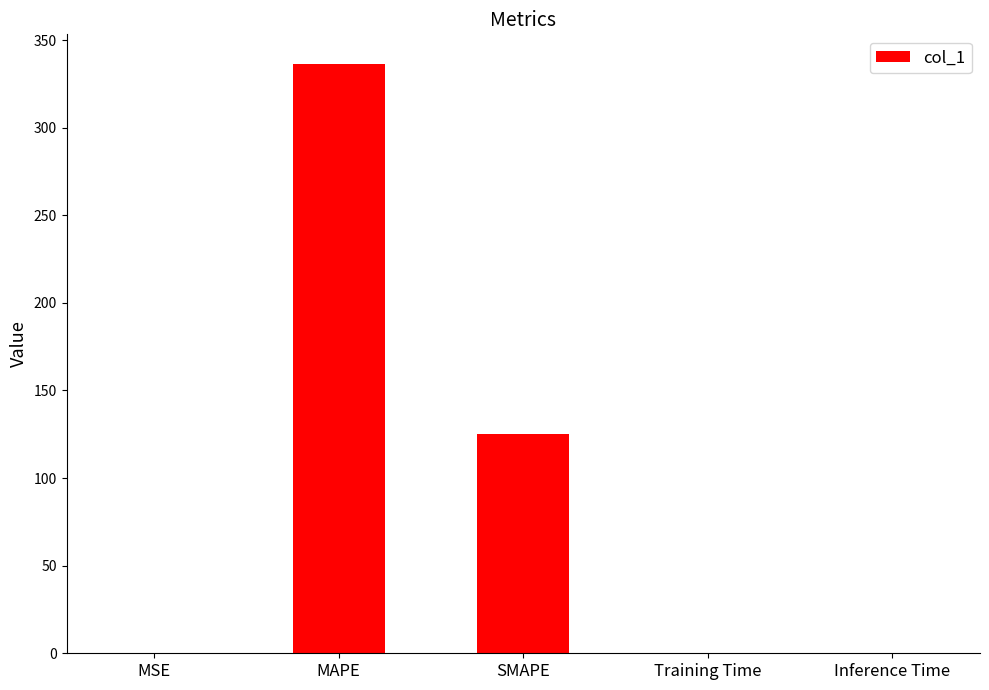

The value at MAPE is 336.5. True or false?

True